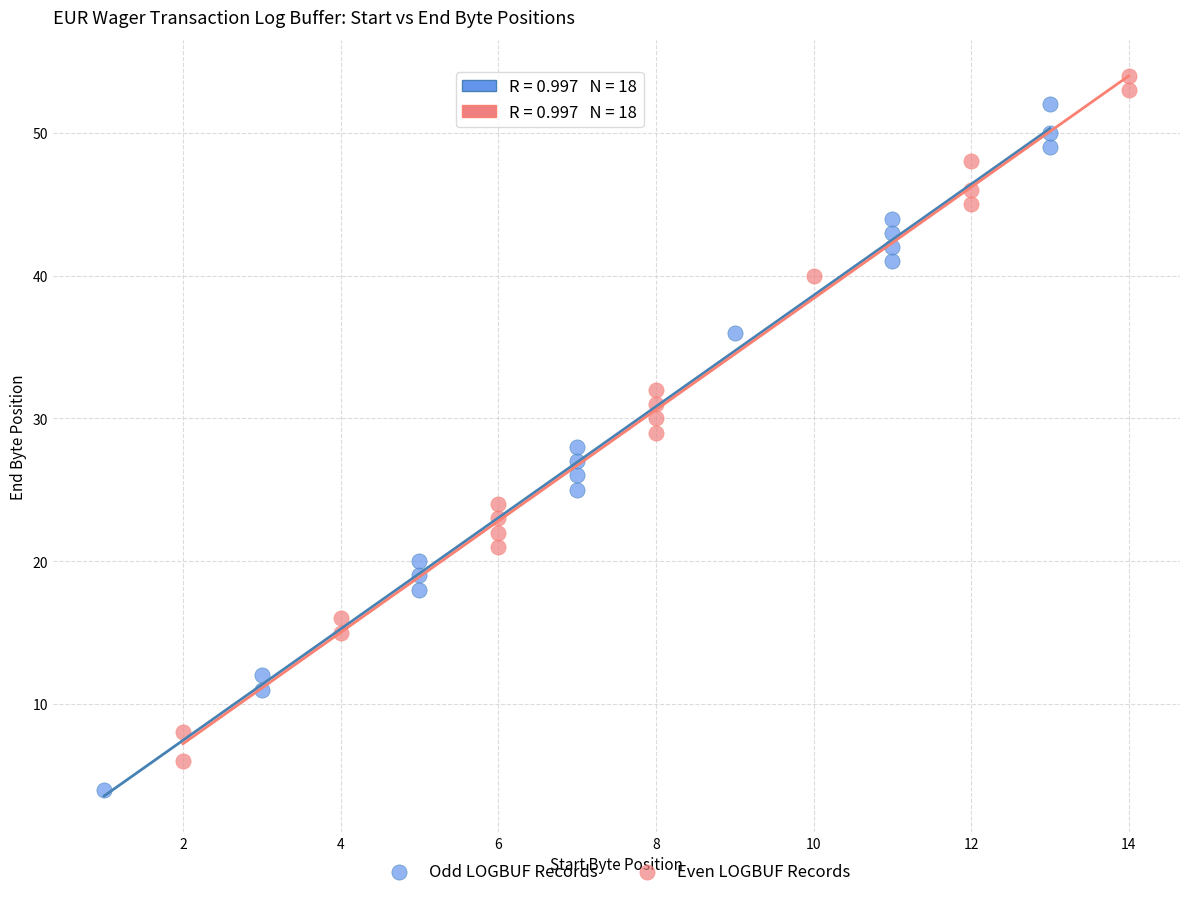

What are all the series names shown in the legend?

Odd LOGBUF Records, Even LOGBUF Records